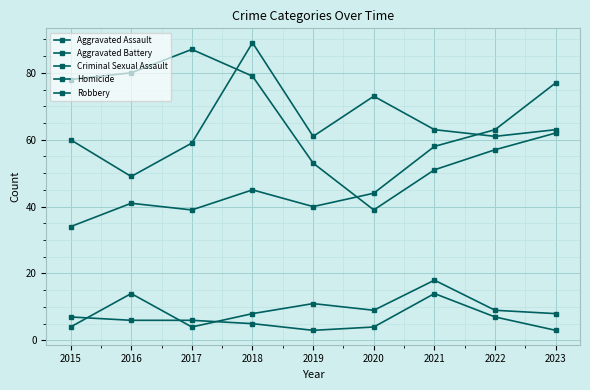

How many interior local valleys does the Robbery series have?

1